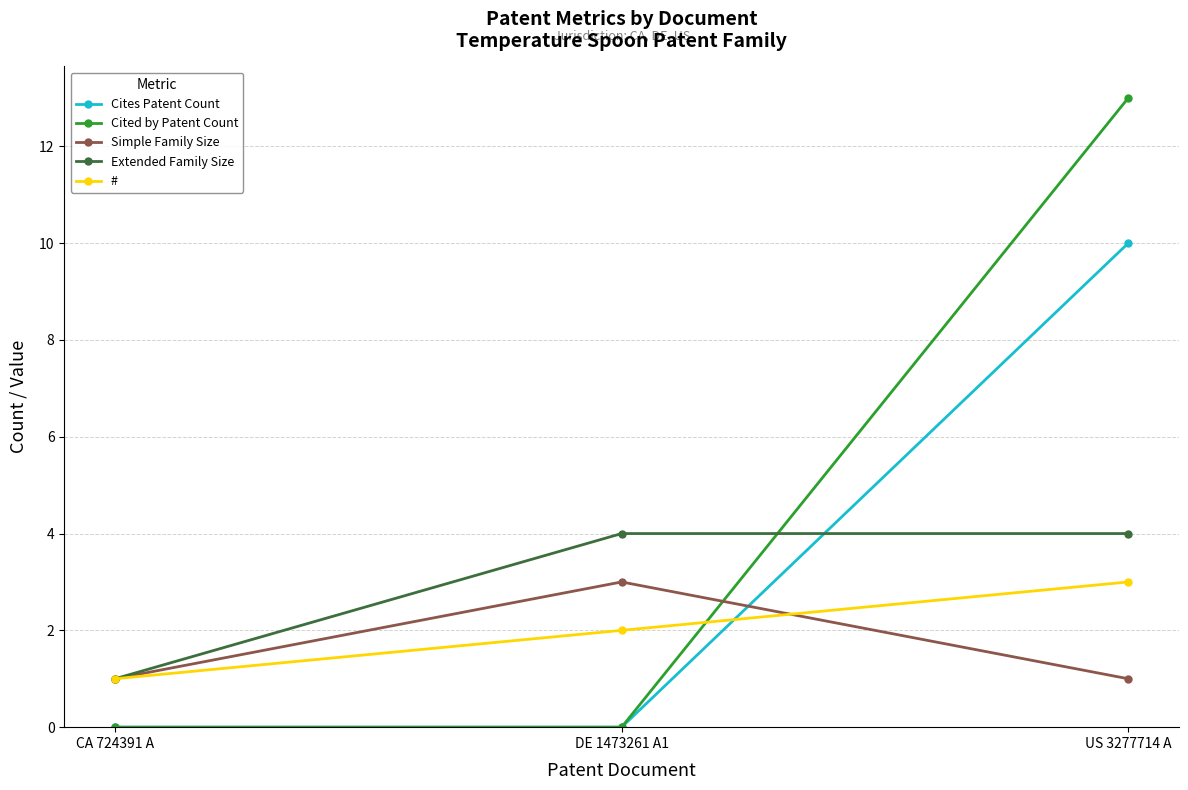

At which category is the sum across all series the highest?

US 3277714 A